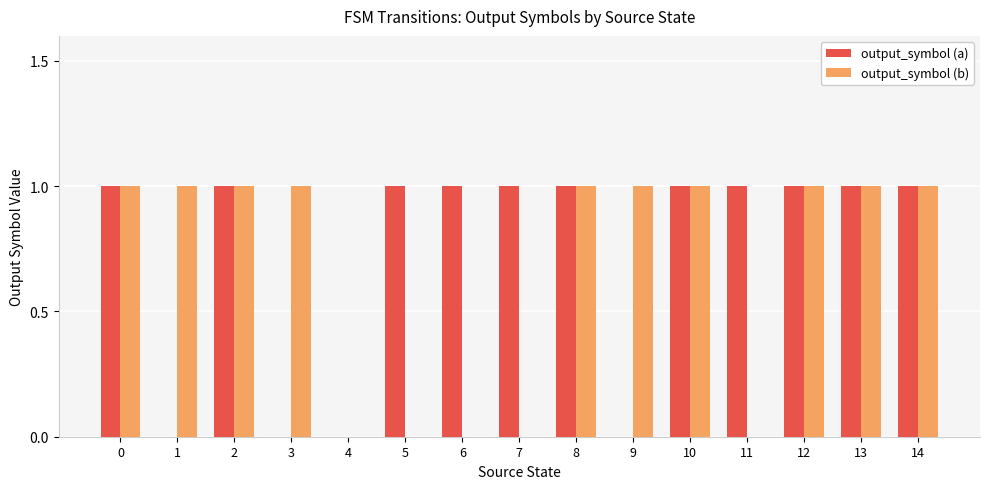

What is the sum of all output_symbol (a) values?

11